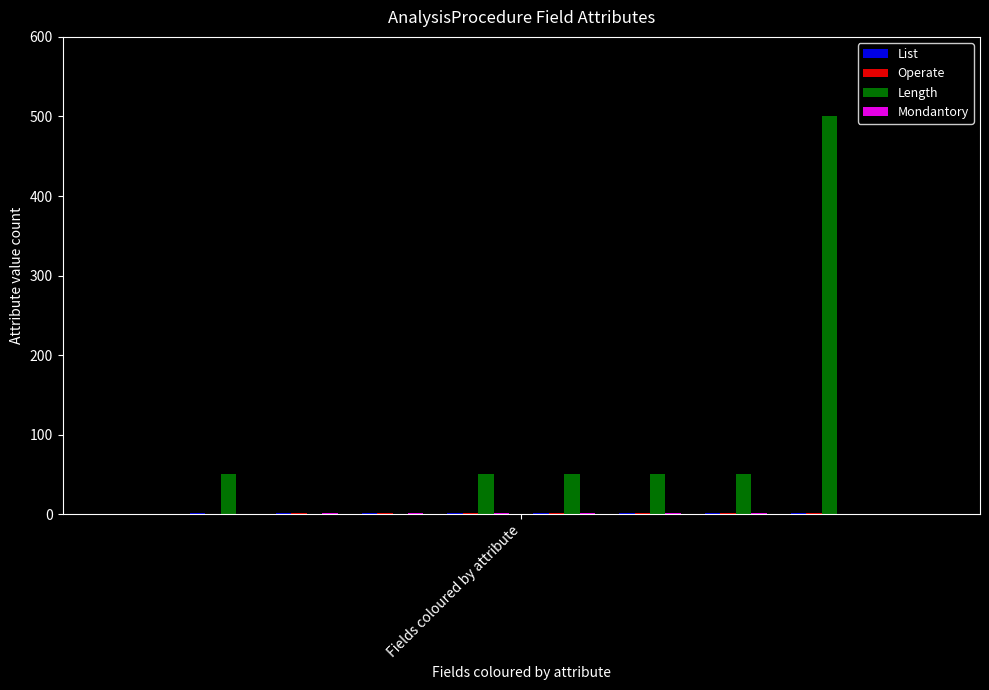

Are the bars grouped side by side (vs. stacked)?

Yes